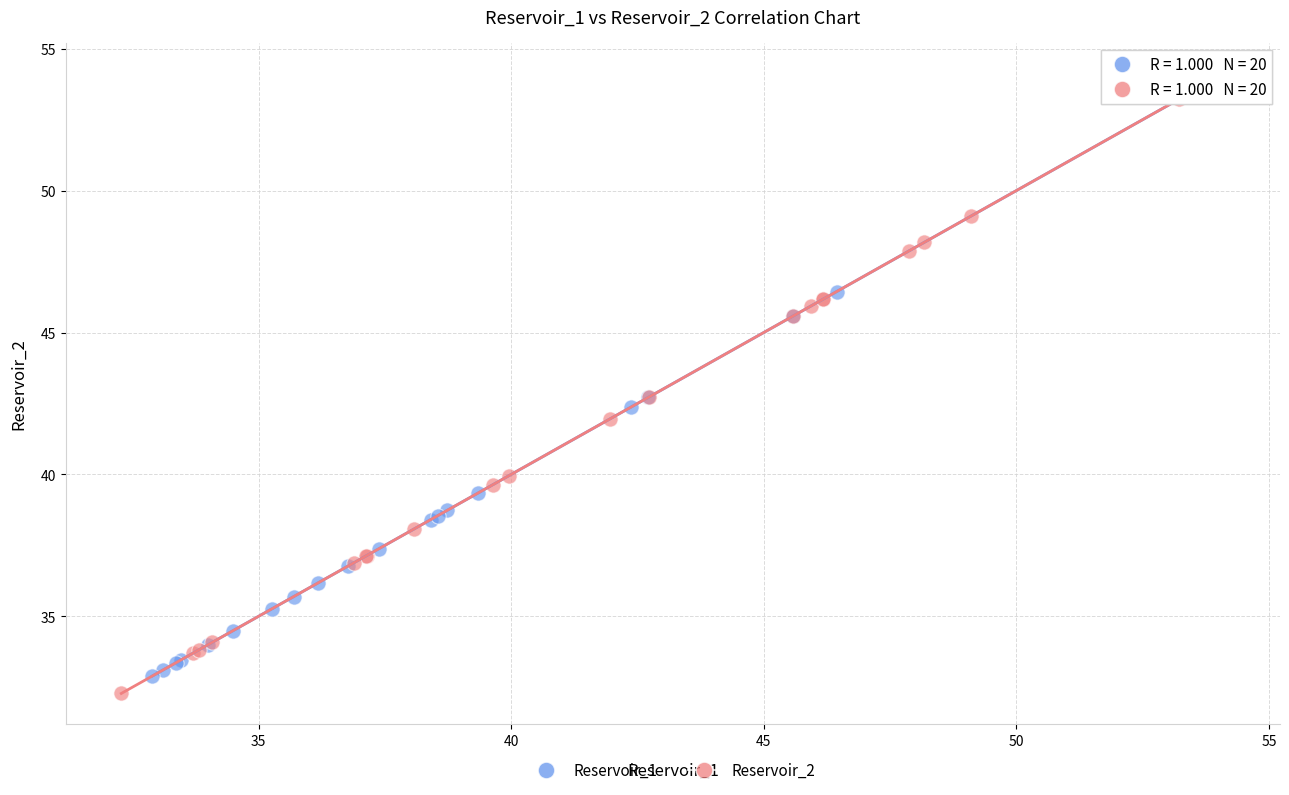

What are all the series names shown in the legend?

Reservoir_1, Reservoir_2